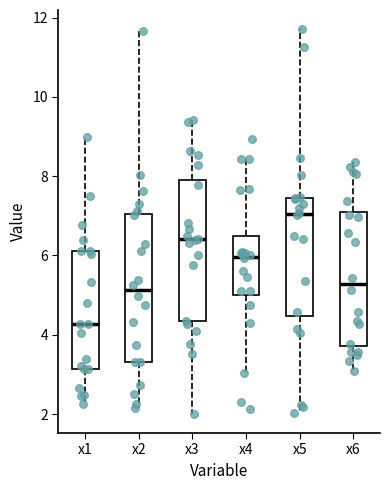

Where does the median line of the box for x5 sit on the y-axis? The values are not printed on the chart, so give them approximately, as read against the axis.

7.0